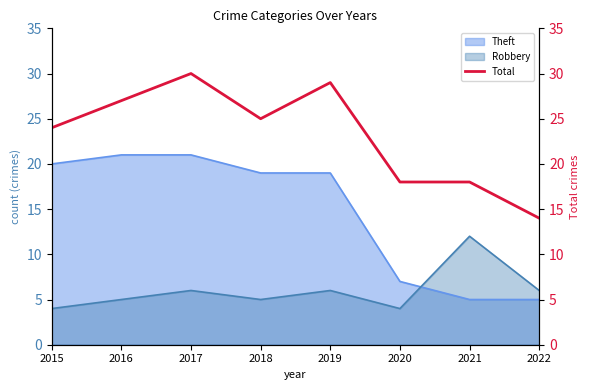

List the labels in order of value, smallest first.

2022, 2020, 2021, 2015, 2018, 2016, 2019, 2017